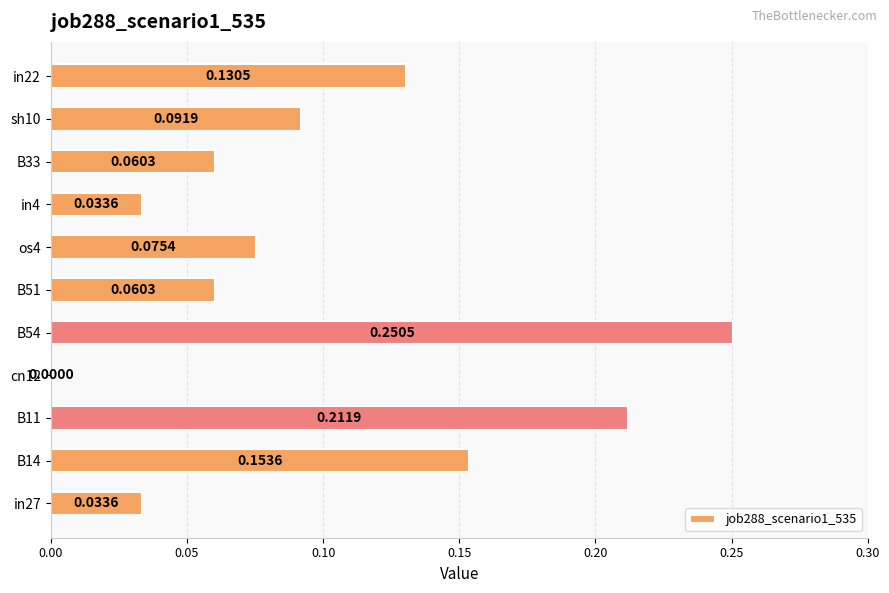

How many values are between 0 and 1?

11